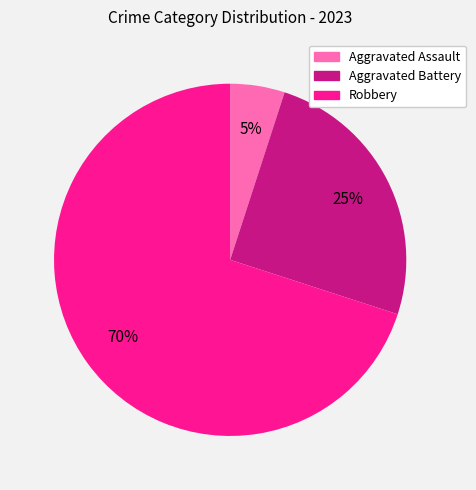

Which has a higher value, Aggravated Battery or Robbery?

Robbery